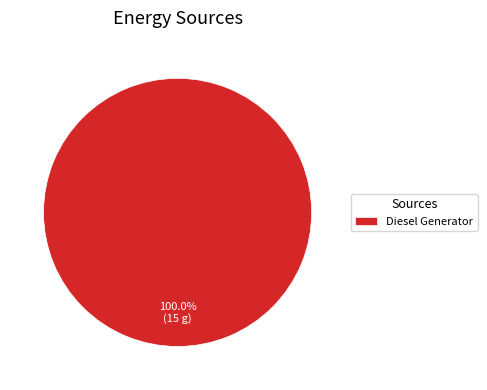

Is there a majority slice in this chart?

Yes